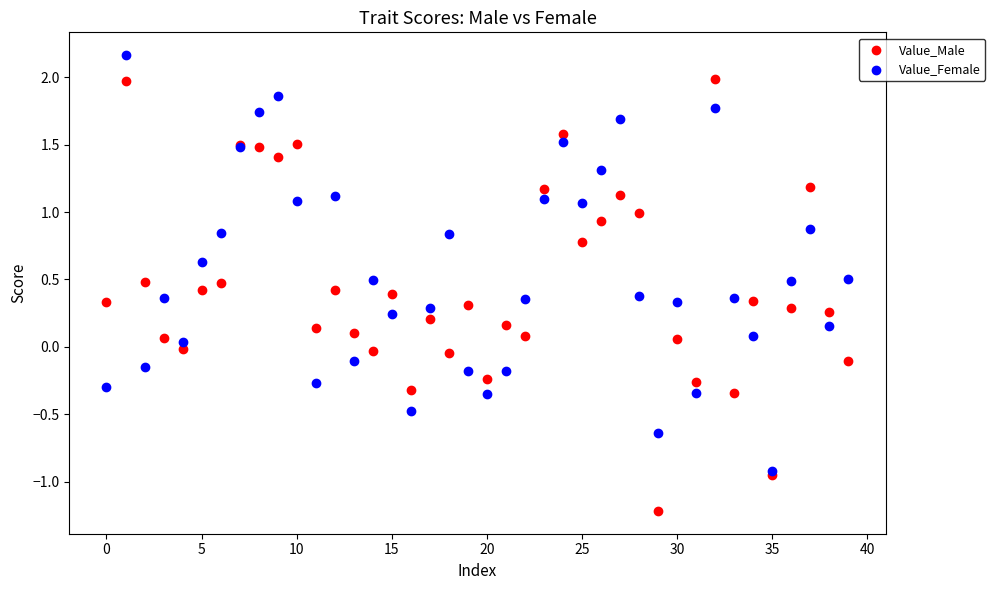

Which series has the largest Y range (max minus min)?

Value_Male